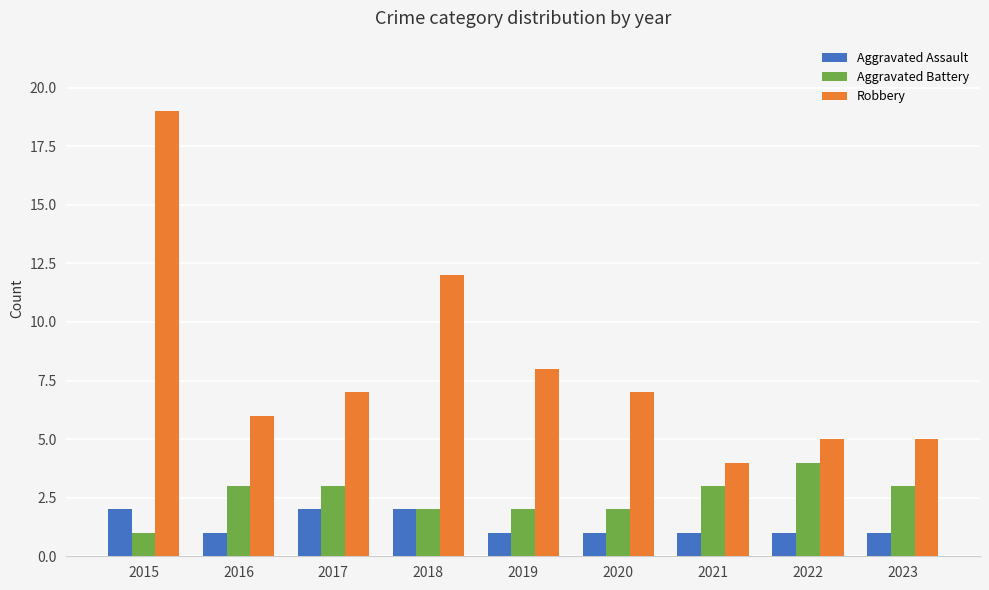

What is the value of the Aggravated Assault bar at the 1st from the left?

2